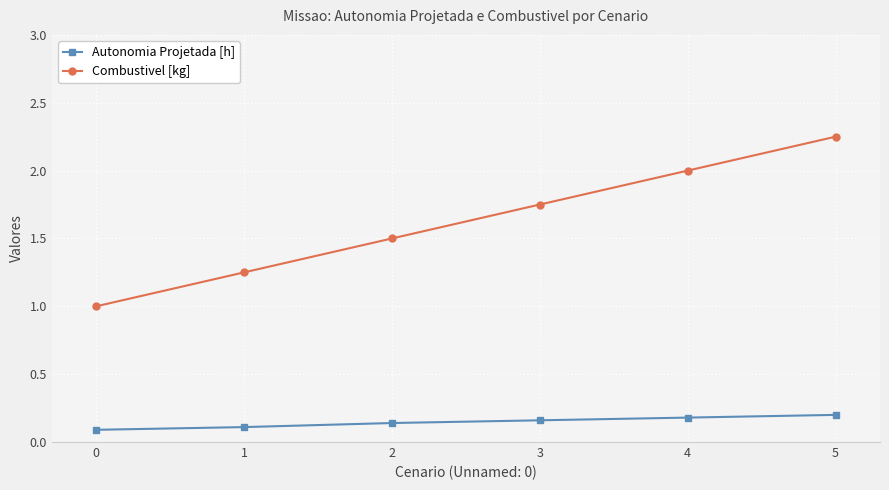

Is this an area chart (filled region under the line)?

No